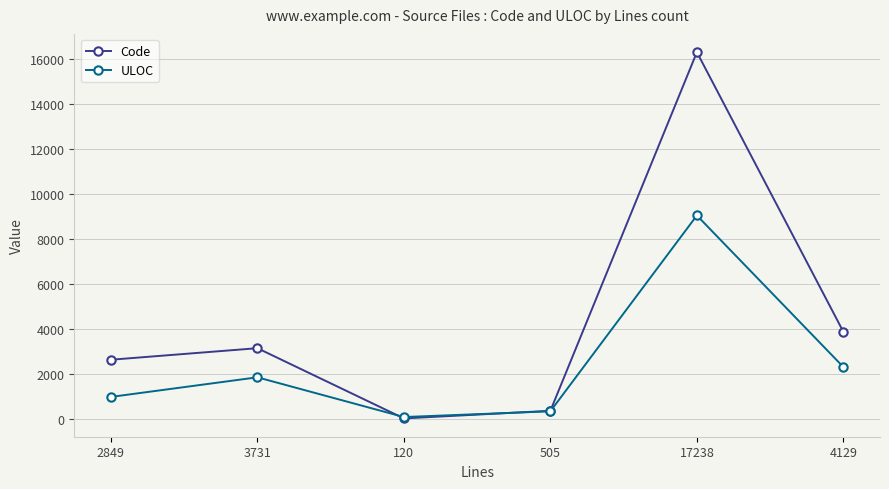

At which label is ULOC closest to 4562?

4129